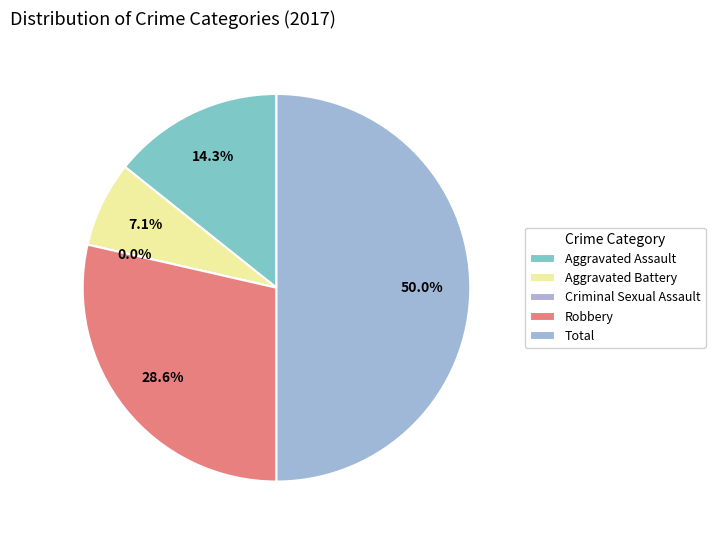

Does any single category account for the majority?

No